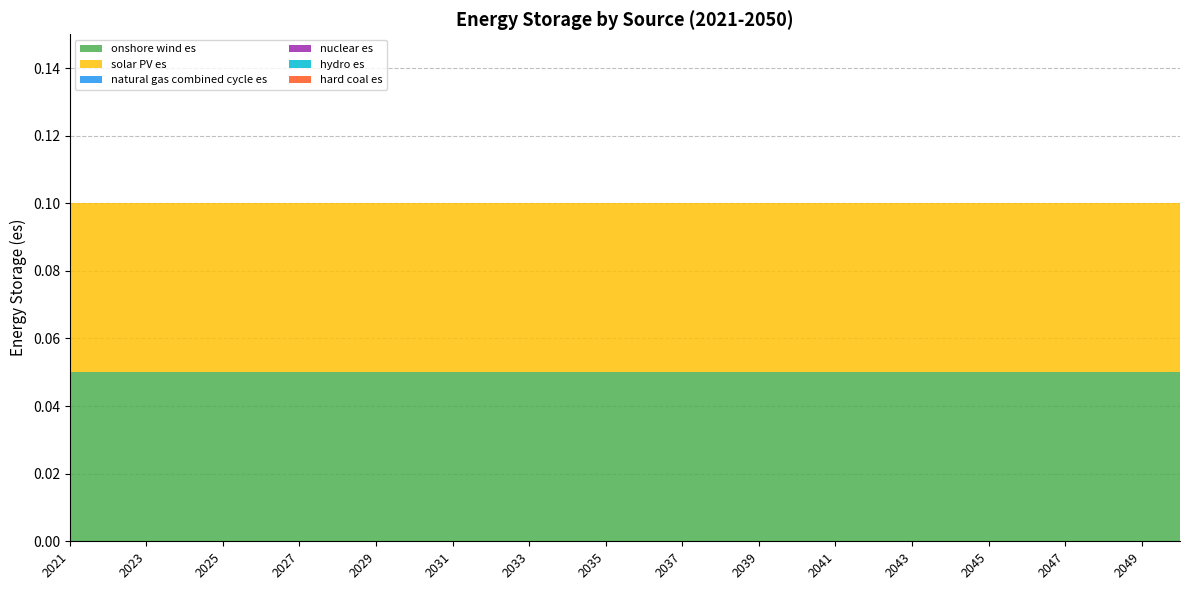

Reading left to right, list all the values displayed in this chart.

onshore wind es: 0.1	0.1	0.1	0.1	0.1	0.1	0.1	0.1	0.1	0.1	0.1	0.1	0.1	0.1	0.1	0.1	0.1	0.1	0.1	0.1	0.1	0.1	0.1	0.1	0.1	0.1	0.1	0.1	0.1	0.1
solar PV es: 0.1	0.1	0.1	0.1	0.1	0.1	0.1	0.1	0.1	0.1	0.1	0.1	0.1	0.1	0.1	0.1	0.1	0.1	0.1	0.1	0.1	0.1	0.1	0.1	0.1	0.1	0.1	0.1	0.1	0.1
natural gas combined cycle es: 0.0	0.0	0.0	0.0	0.0	0.0	0.0	0.0	0.0	0.0	0.0	0.0	0.0	0.0	0.0	0.0	0.0	0.0	0.0	0.0	0.0	0.0	0.0	0.0	0.0	0.0	0.0	0.0	0.0	0.0
nuclear es: 0.0	0.0	0.0	0.0	0.0	0.0	0.0	0.0	0.0	0.0	0.0	0.0	0.0	0.0	0.0	0.0	0.0	0.0	0.0	0.0	0.0	0.0	0.0	0.0	0.0	0.0	0.0	0.0	0.0	0.0
hydro es: 0.0	0.0	0.0	0.0	0.0	0.0	0.0	0.0	0.0	0.0	0.0	0.0	0.0	0.0	0.0	0.0	0.0	0.0	0.0	0.0	0.0	0.0	0.0	0.0	0.0	0.0	0.0	0.0	0.0	0.0
hard coal es: 0.0	0.0	0.0	0.0	0.0	0.0	0.0	0.0	0.0	0.0	0.0	0.0	0.0	0.0	0.0	0.0	0.0	0.0	0.0	0.0	0.0	0.0	0.0	0.0	0.0	0.0	0.0	0.0	0.0	0.0